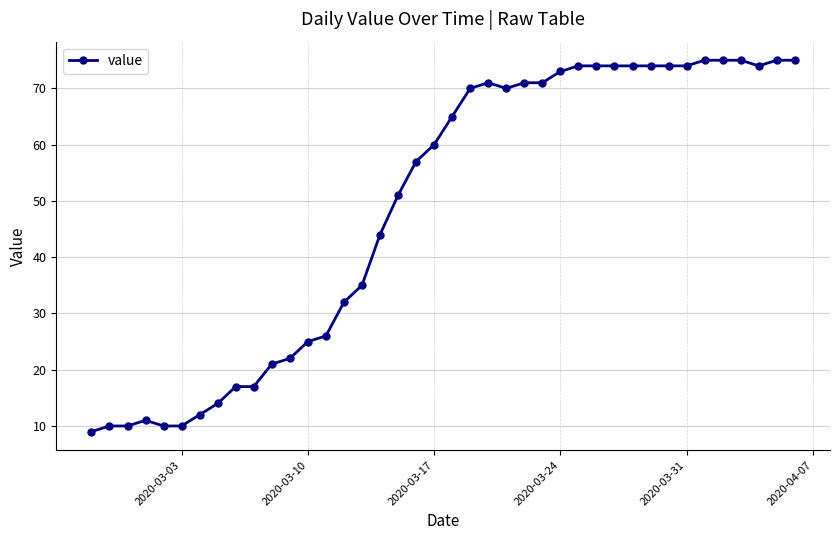

What is the value of the 17th point from the left?

44